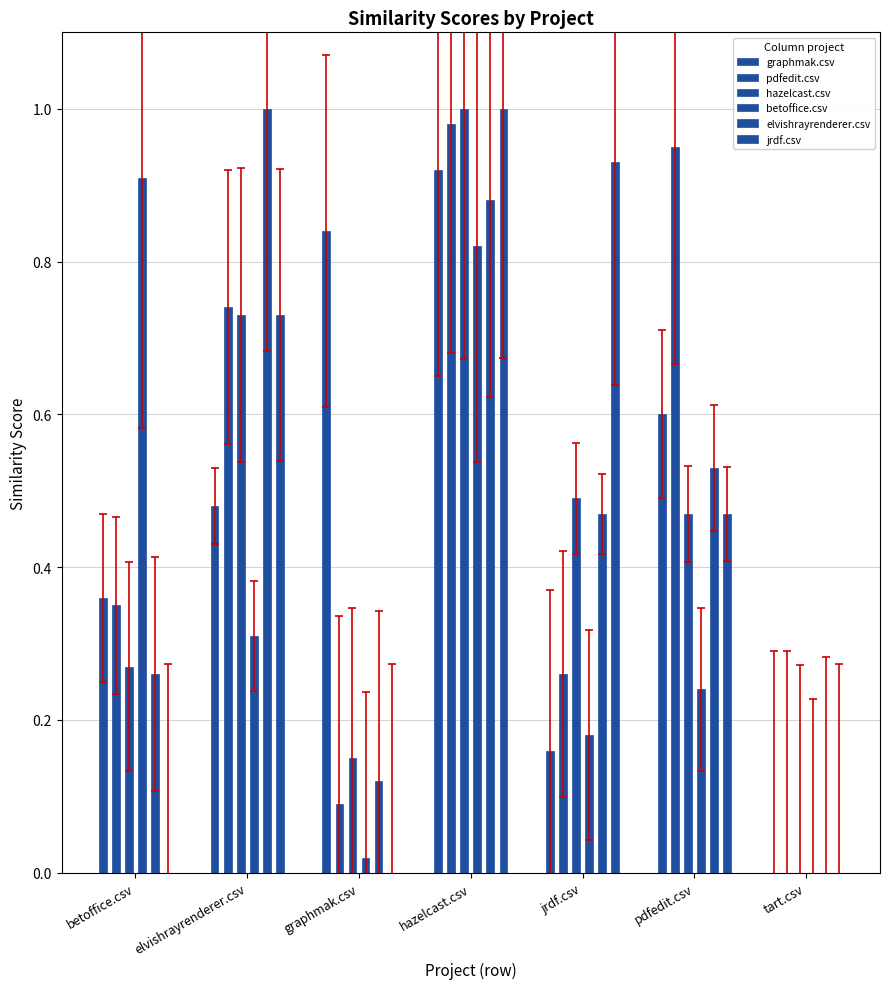

What is the sum of all hazelcast.csv values?

3.1